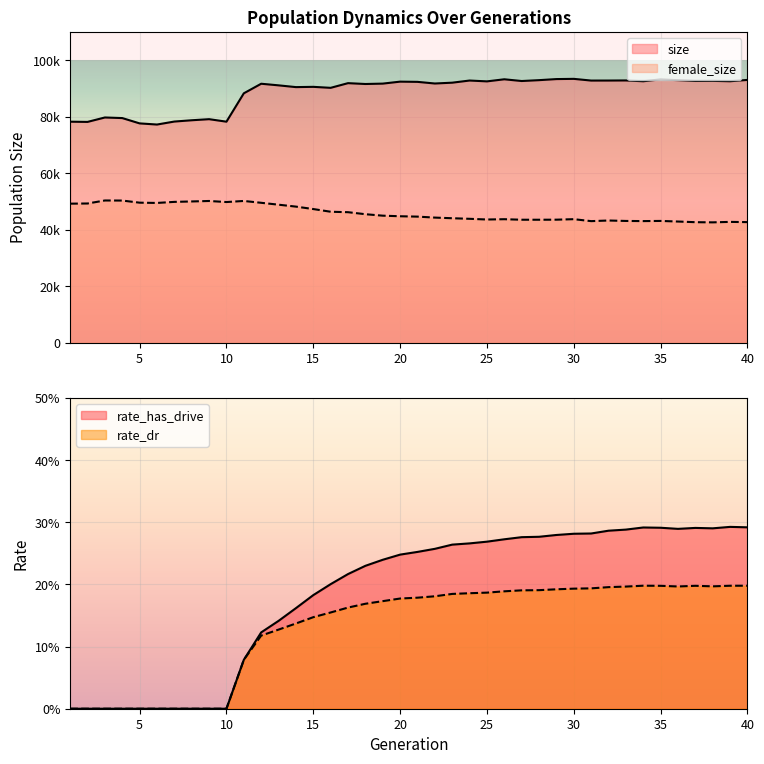

True or false: size has a value of 77601.0 at 5.

True